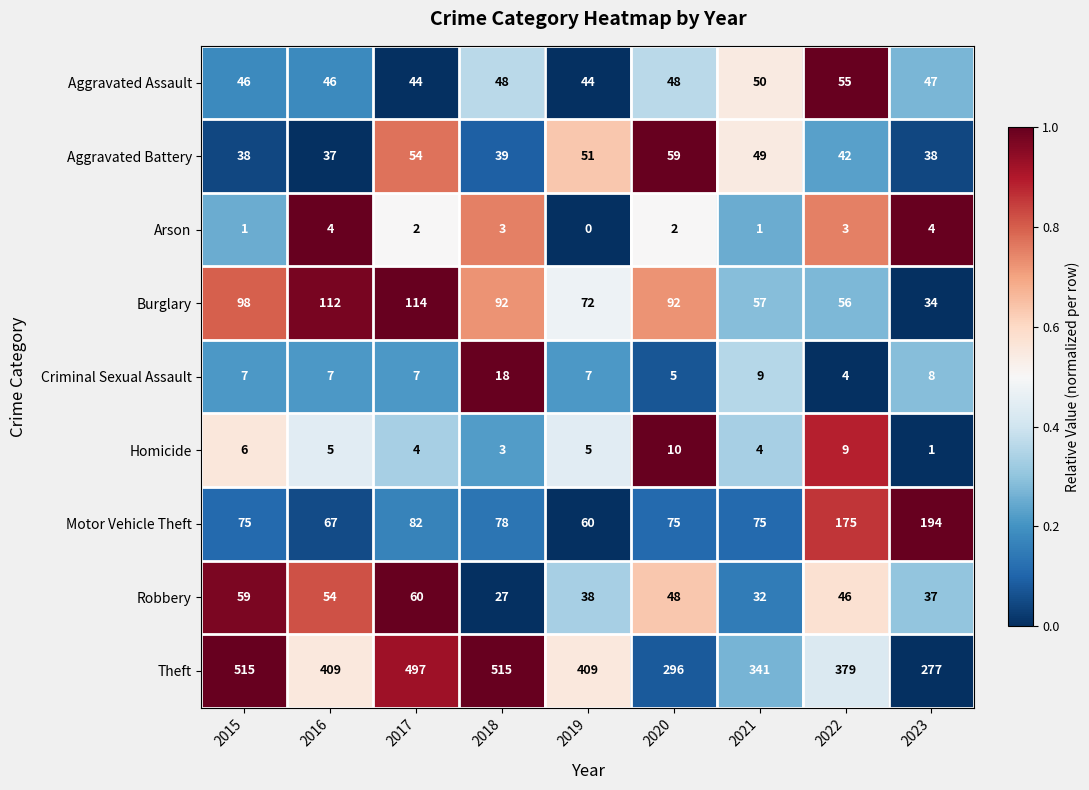

Rank the series by their maximum value, from lowest to highest.

Arson, Homicide, Criminal Sexual Assault, Aggravated Assault, Aggravated Battery, Robbery, Burglary, Motor Vehicle Theft, Theft